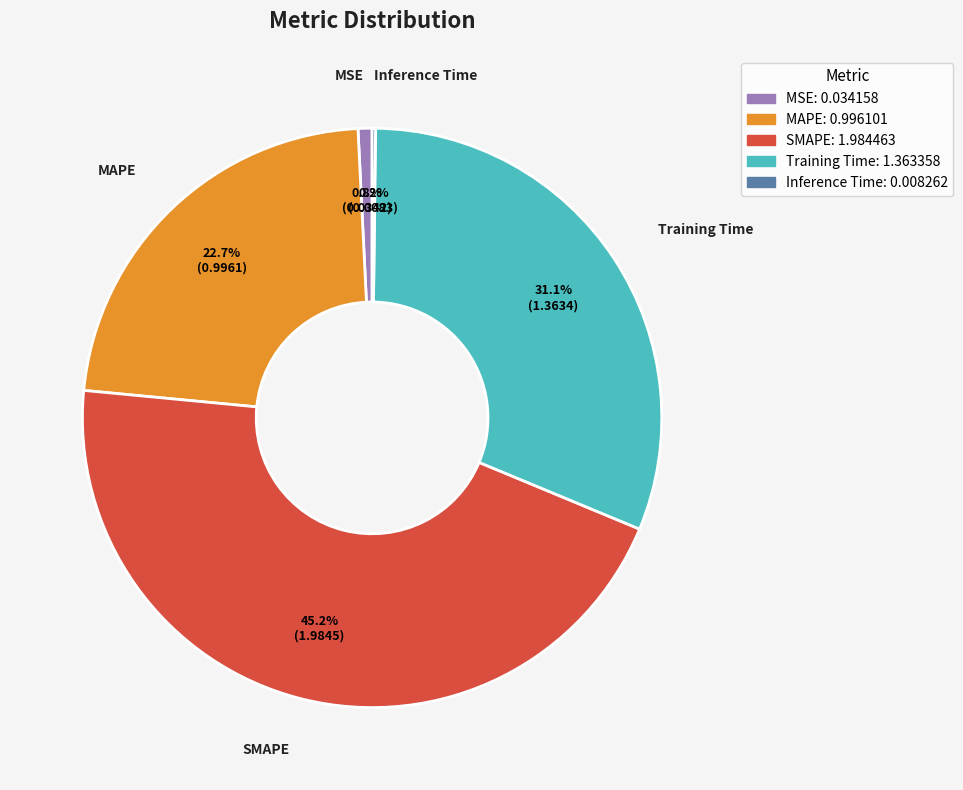

What percentage do SMAPE and MSE together represent?

46.0%